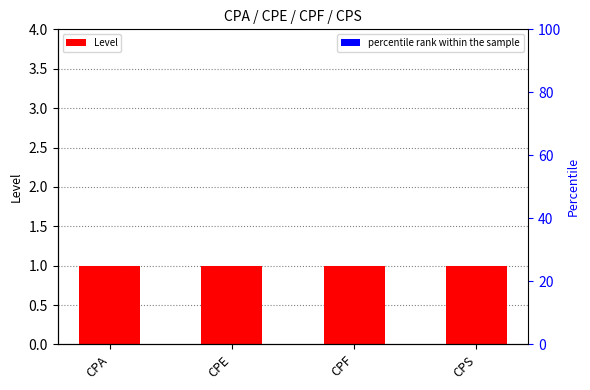

Rank the series at CPE from highest to lowest value.

Level, percentile rank within the sample